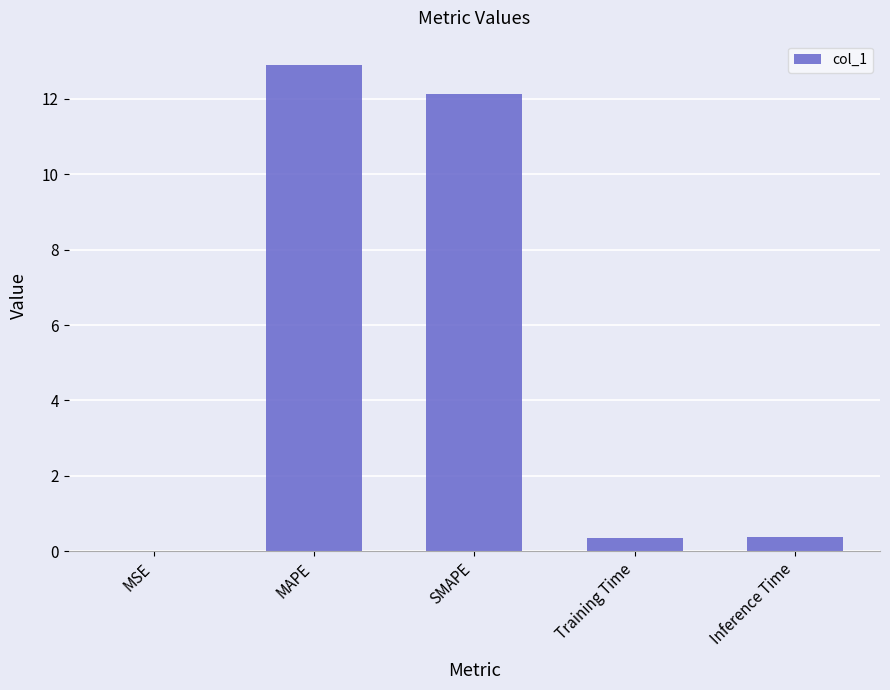

The chart shows a value of 21.3 at SMAPE. True or false?

False